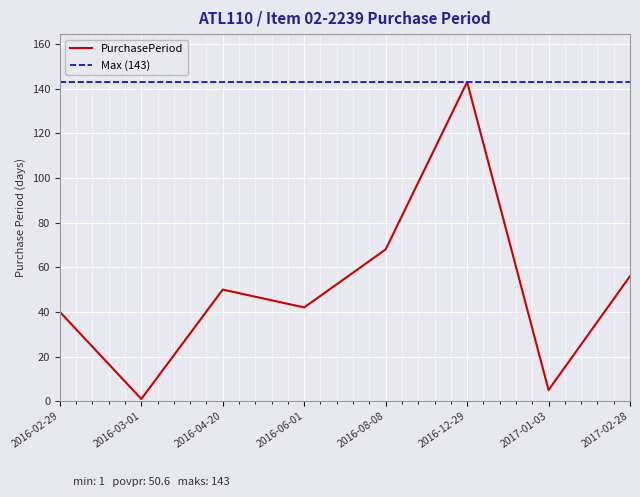

Which series has the largest range (max minus min)?

PurchasePeriod